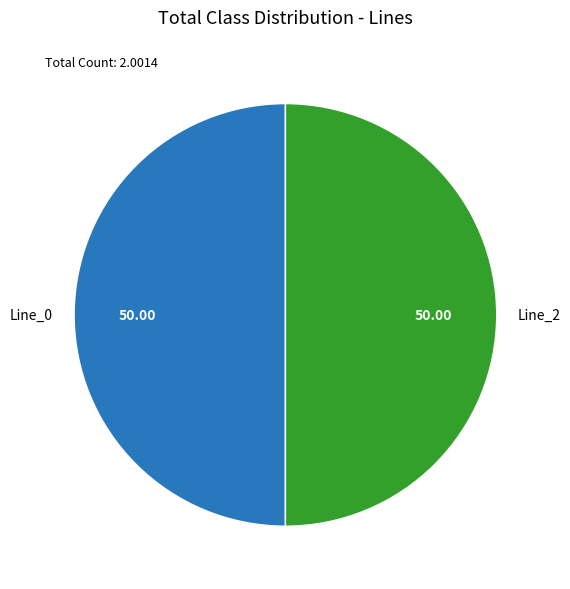

Do Line_2 and Line_0 together represent more than half of the pie?

Yes